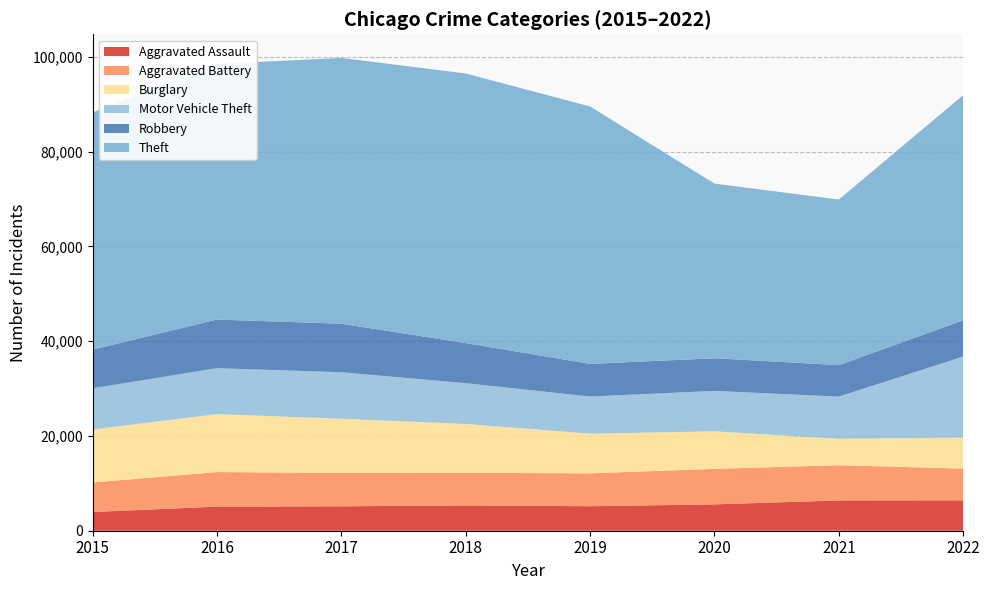

Reading left to right, what are all the values shown in this chart?

Aggravated Assault: 2015=3950	2016=5087	2017=5154	2018=5337	2019=5168	2020=5560	2021=6393	2022=6418
Aggravated Battery: 2015=6222	2016=7290	2017=7026	2018=6890	2019=6943	2020=7497	2021=7429	2022=6698
Burglary: 2015=11189	2016=12228	2017=11444	2018=10293	2019=8371	2020=7914	2021=5554	2022=6525
Motor Vehicle Theft: 2015=8692	2016=9697	2017=9811	2018=8617	2019=7833	2020=8536	2021=8924	2022=17117
Robbery: 2015=8162	2016=10260	2017=10238	2018=8452	2019=6884	2020=6881	2021=6644	2022=7638
Theft: 2015=50034	2016=53936	2017=56081	2018=56884	2019=54312	2020=36852	2021=34938	2022=47504